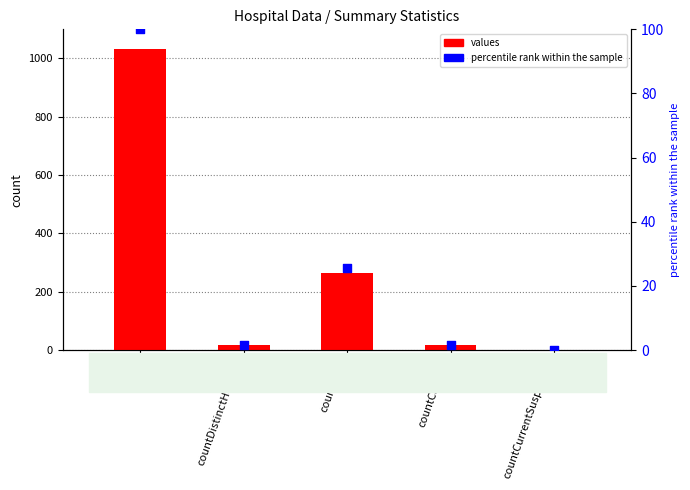

Which series has the widest spread of Y values?

values